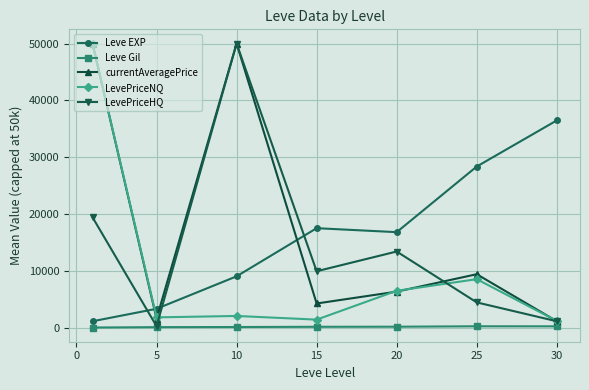

What are all the series names shown in the legend?

Leve EXP, Leve Gil, currentAveragePrice, LevePriceNQ, LevePriceHQ